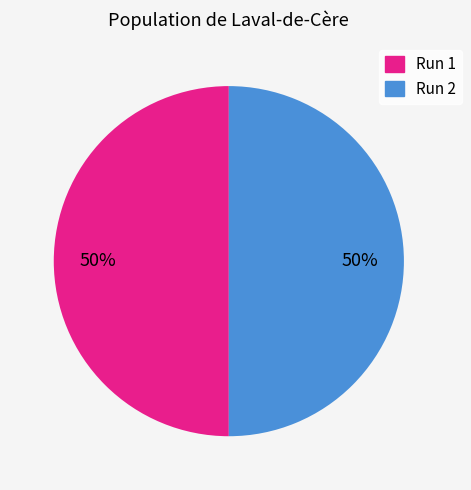

To the nearest percent, what is the average slice percentage?

50%